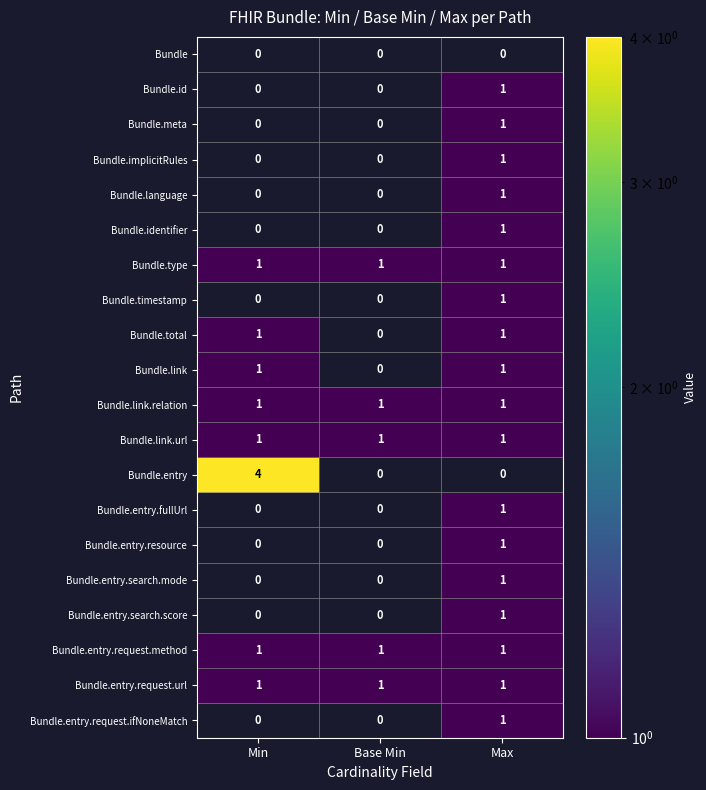

At which label does Bundle.id reach its peak?

Max